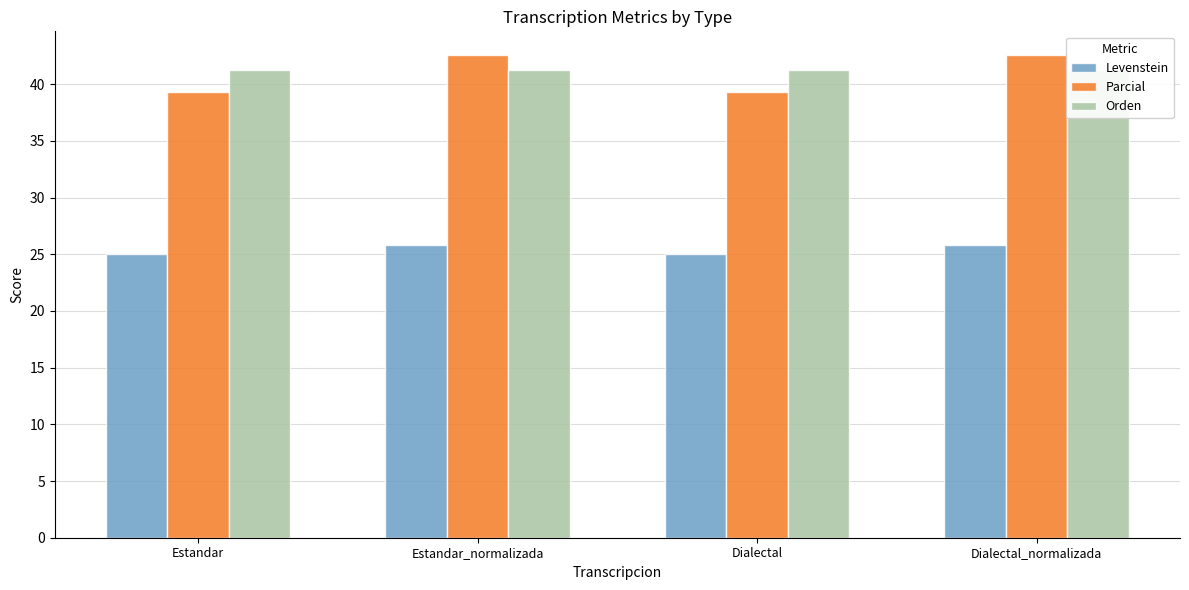

The value of Levenstein at Dialectal is 25.0. True or false?

True